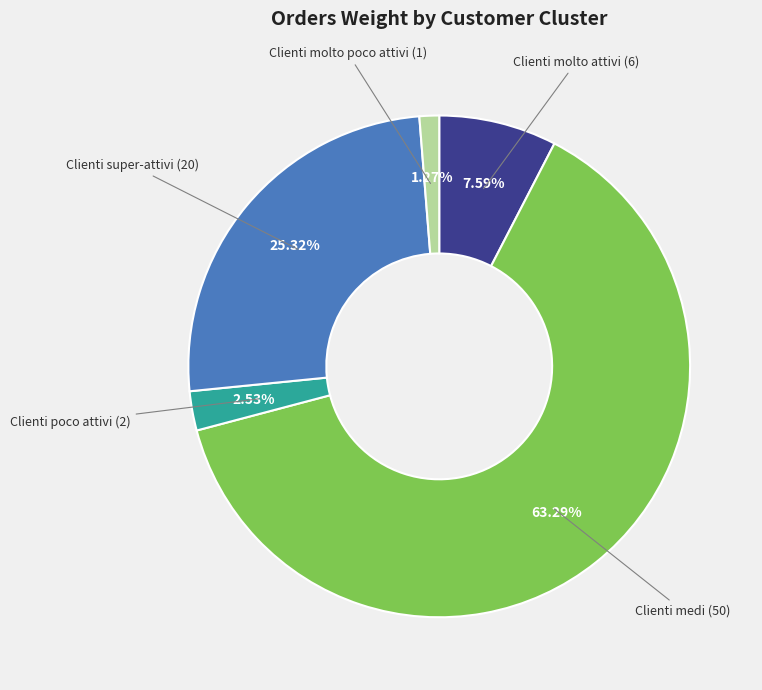

Is there a majority slice in this chart?

Yes